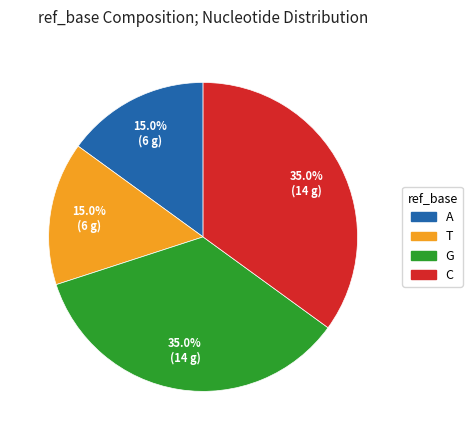

Does any single category account for the majority?

No